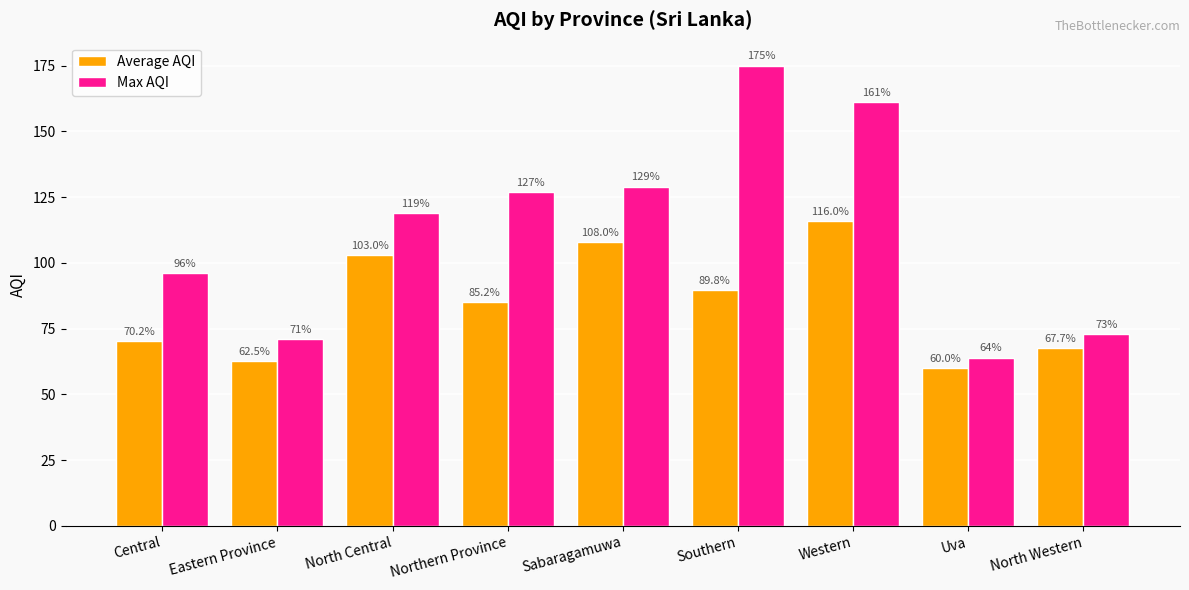

Which series has the widest spread of values?

Max AQI